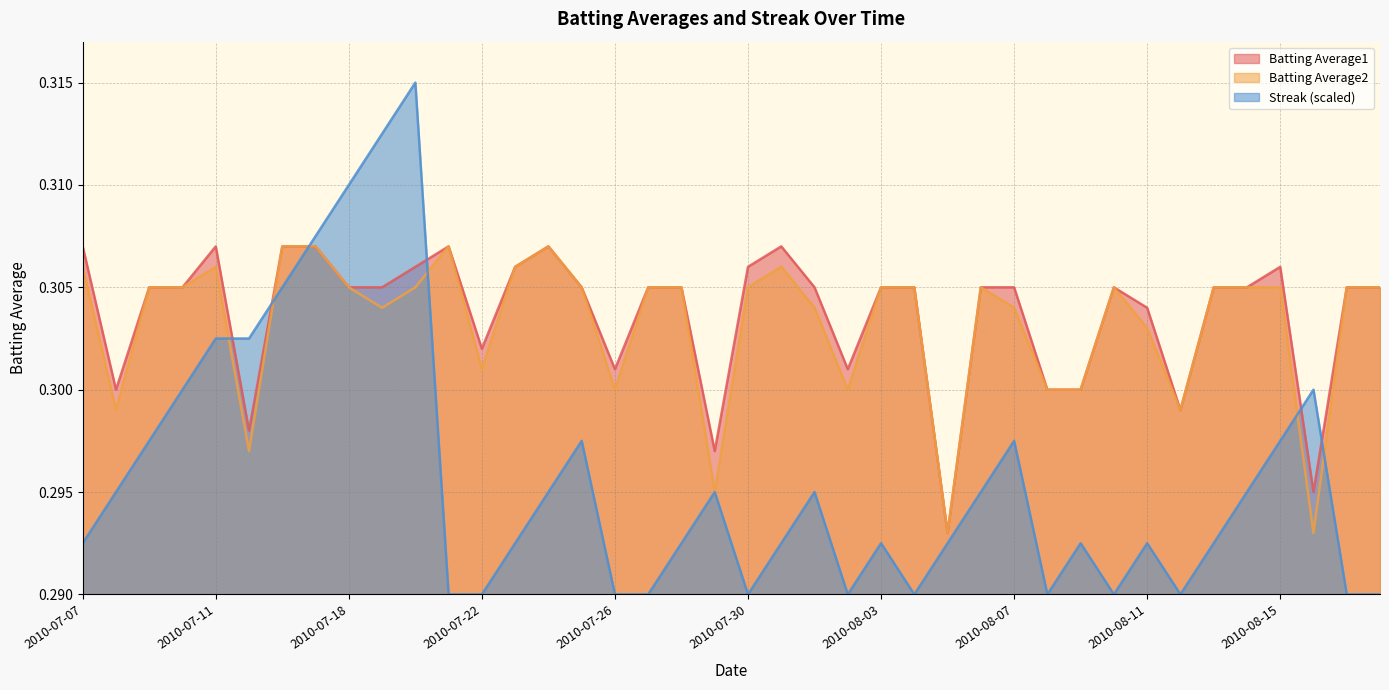

Does the chart have visible grid lines?

Yes